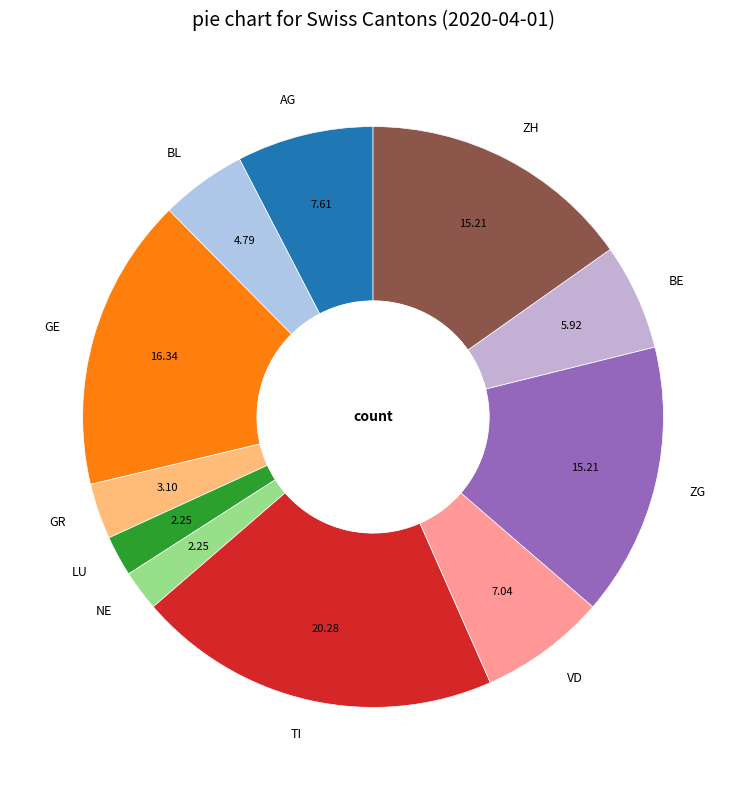

Is there any slice that represents more than half of the pie?

No